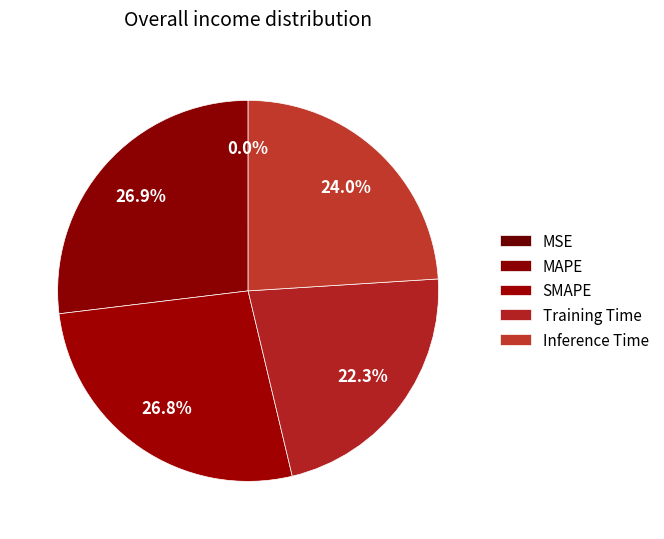

What portion of the pie excludes SMAPE?

73.2%